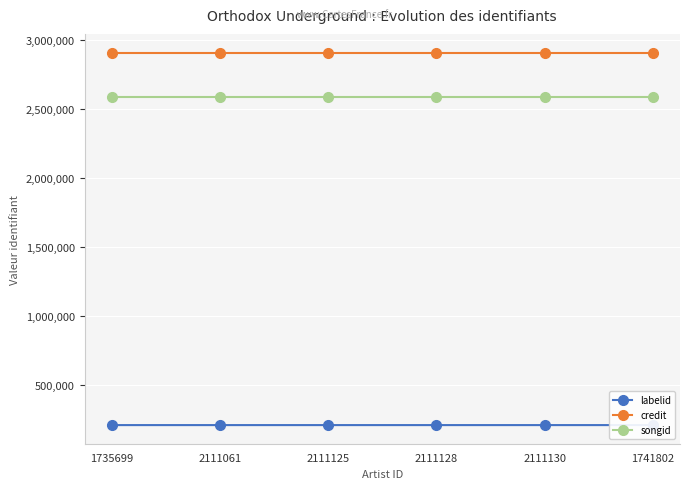

What value does the labelid series have at 2111128?

211024